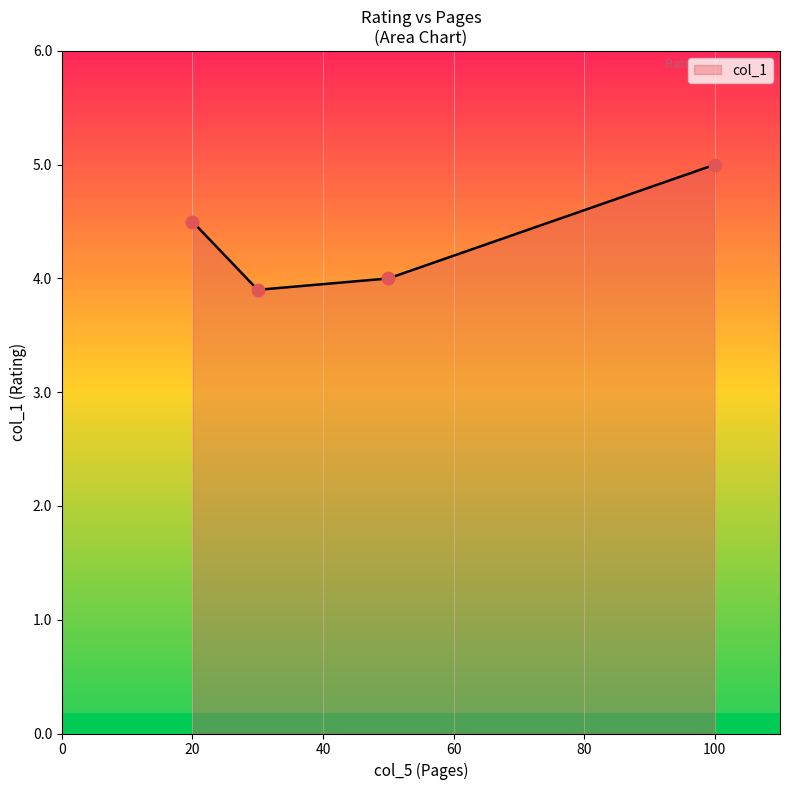

What is the minimum value shown in the chart?

3.9